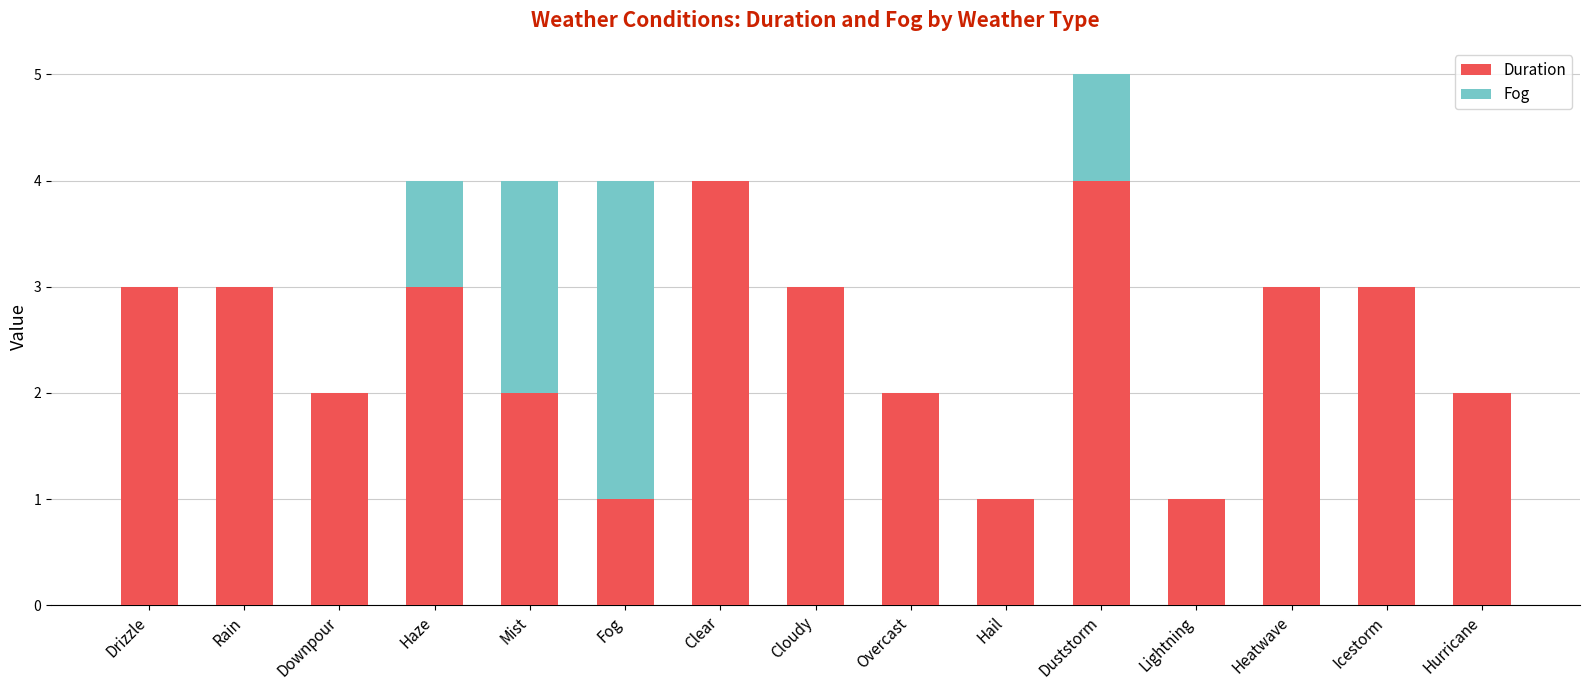

Does the chart contain stacked bars?

Yes